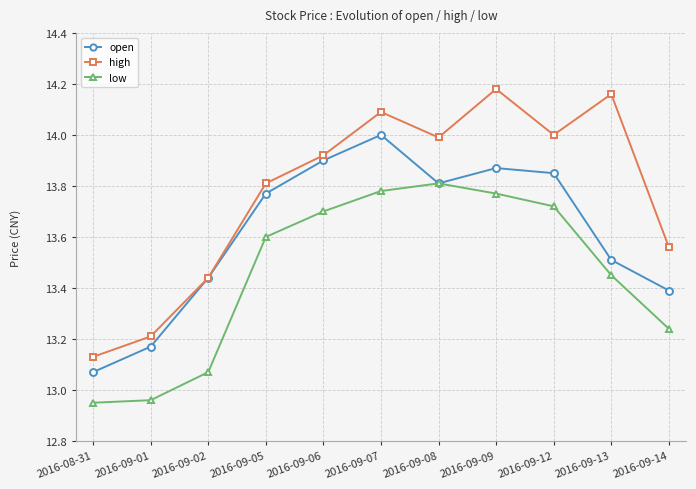

What is the difference between the highest and lowest values at 2016-09-07?

0.3